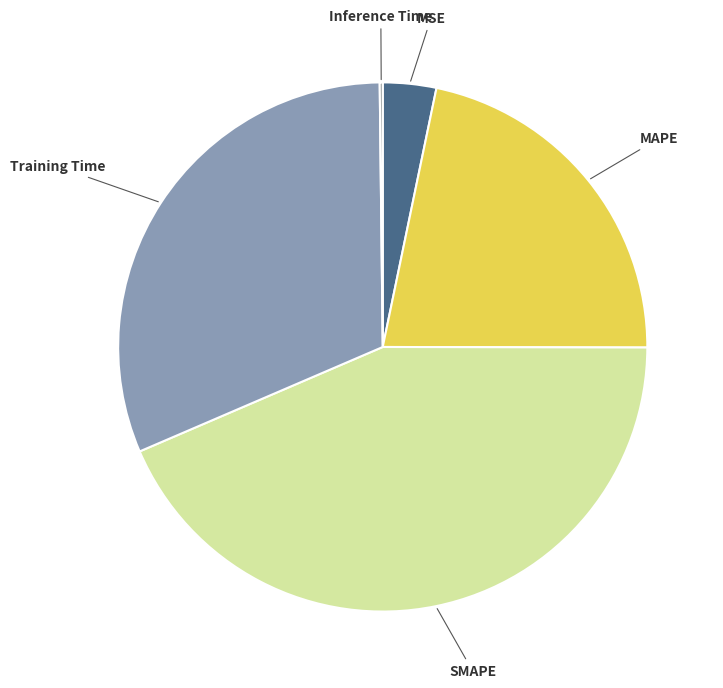

Is there a majority slice in this chart?

No